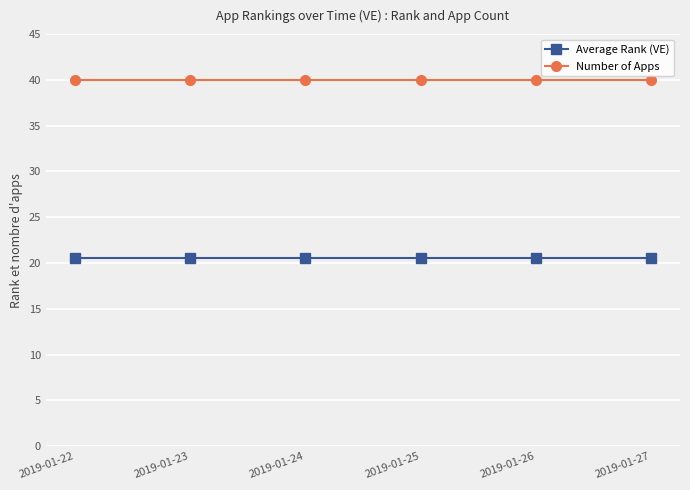

True or false: Average Rank (VE) and Number of Apps intersect in this chart.

False